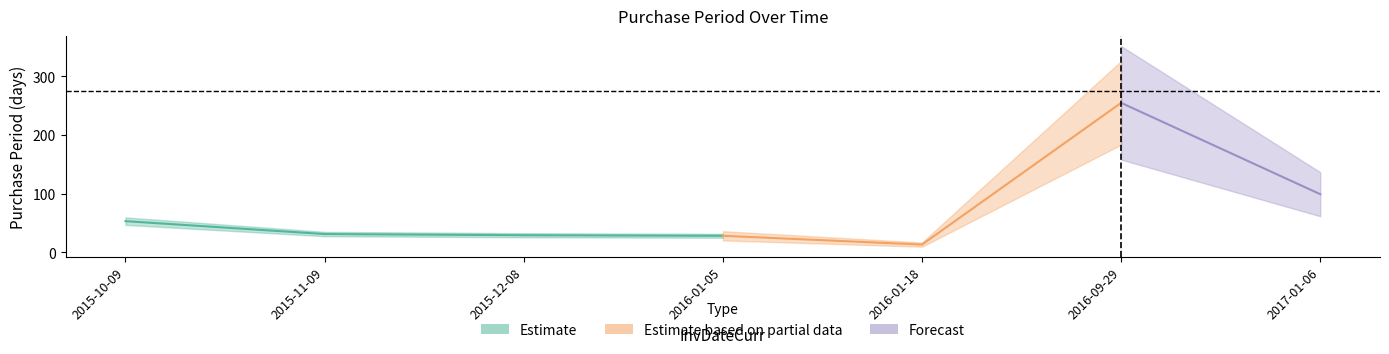

What is the maximum value shown in the chart?

255